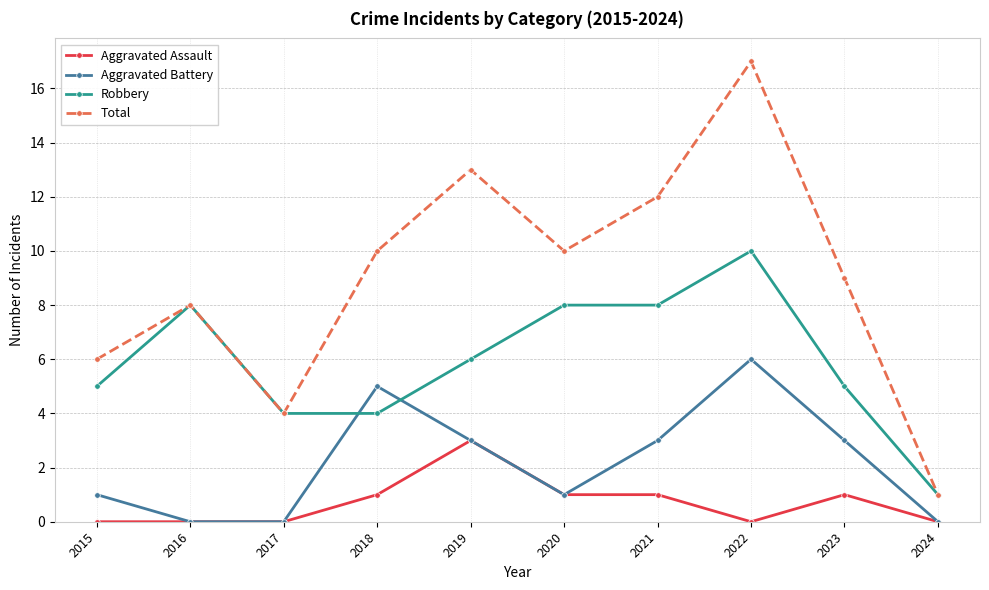

Reading left to right, transcribe all the data shown in this chart.

Aggravated Assault: 2015=0	2016=0	2017=0	2018=1	2019=3	2020=1	2021=1	2022=0	2023=1	2024=0
Aggravated Battery: 2015=1	2016=0	2017=0	2018=5	2019=3	2020=1	2021=3	2022=6	2023=3	2024=0
Robbery: 2015=5	2016=8	2017=4	2018=4	2019=6	2020=8	2021=8	2022=10	2023=5	2024=1
Total: 2015=6	2016=8	2017=4	2018=10	2019=13	2020=10	2021=12	2022=17	2023=9	2024=1